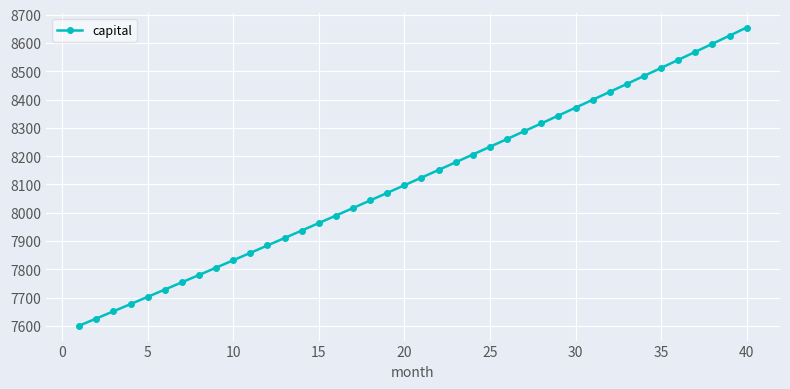

What is the maximum value shown in the chart?

8654.4